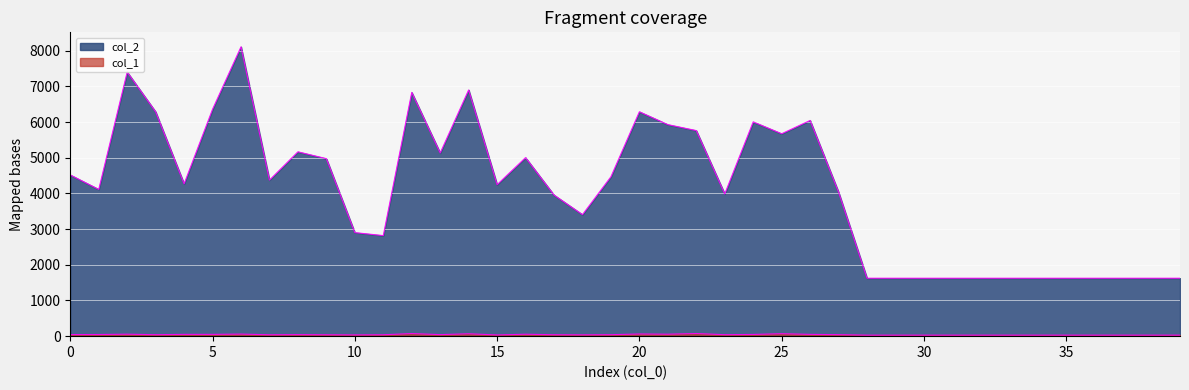

Which series changed the most between 0 and 23?

col_2